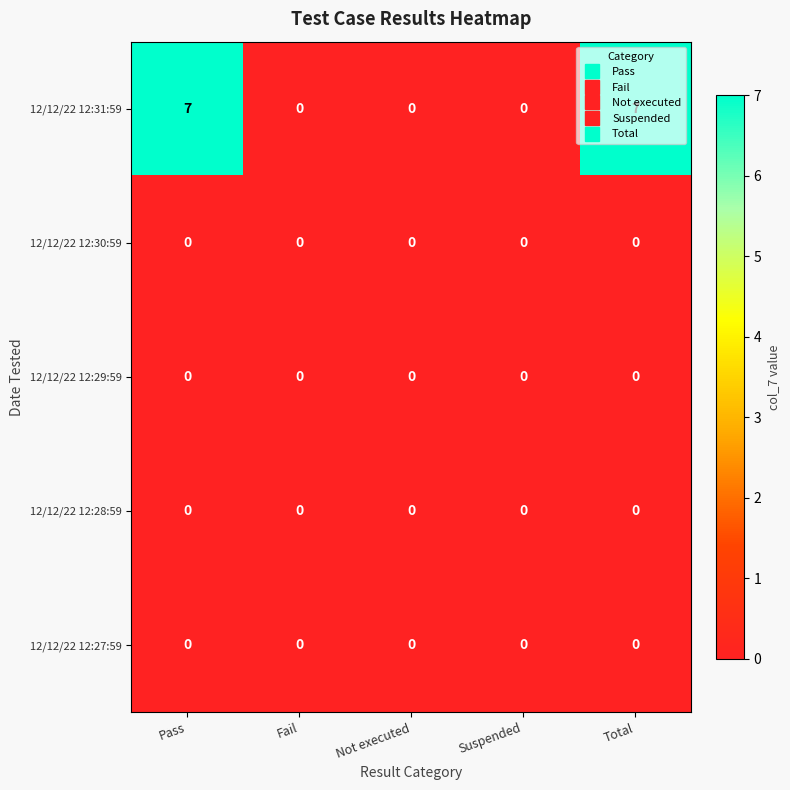

Is it true that 12/12/22 12:28:59 equals 0 at Suspended?

True